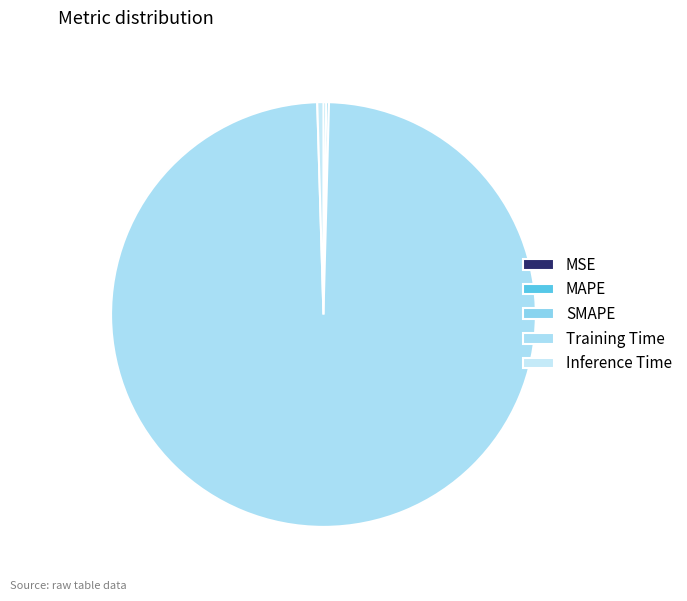

What percentage is NOT represented by MAPE?

99.8%